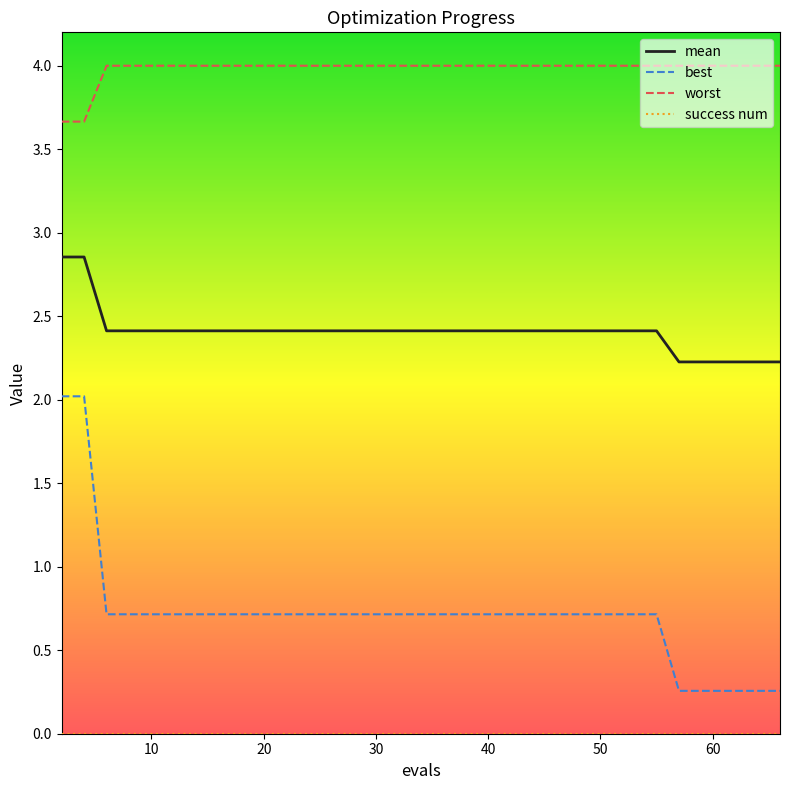

Which series has the largest range (max minus min)?

best